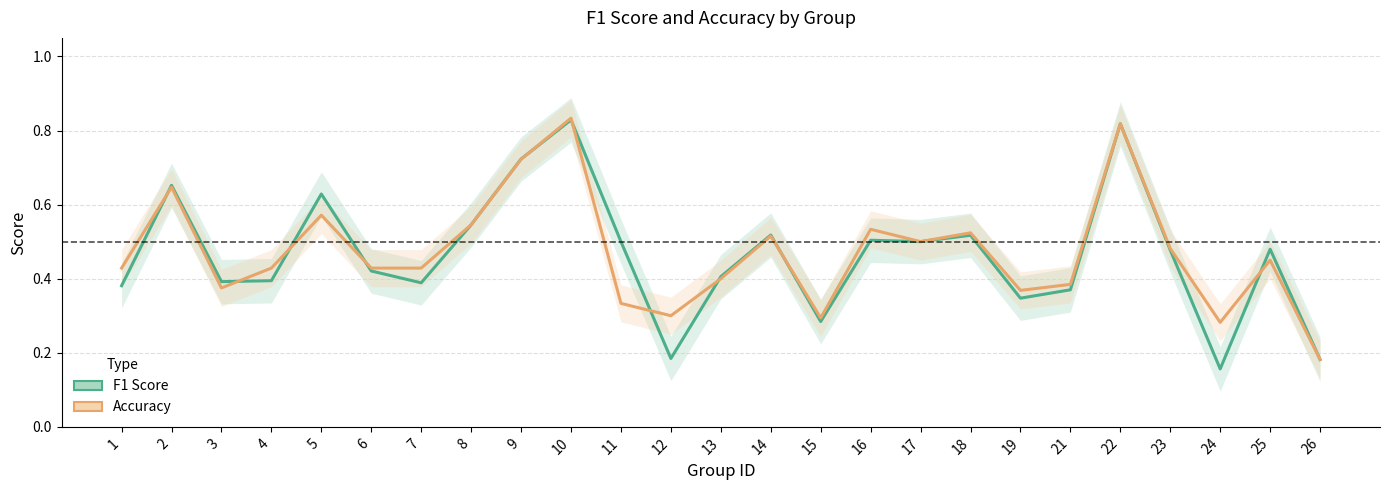

Reading left to right, what are all the values shown in this chart?

f1: 0.4	0.7	0.4	0.4	0.6	0.4	0.4	0.5	0.7	0.8	0.5	0.2	0.4	0.5	0.3	0.5	0.5	0.5	0.3	0.4	0.8	0.5	0.2	0.5	0.2
accuracy: 0.4	0.6	0.4	0.4	0.6	0.4	0.4	0.5	0.7	0.8	0.3	0.3	0.4	0.5	0.3	0.5	0.5	0.5	0.4	0.4	0.8	0.5	0.3	0.5	0.2